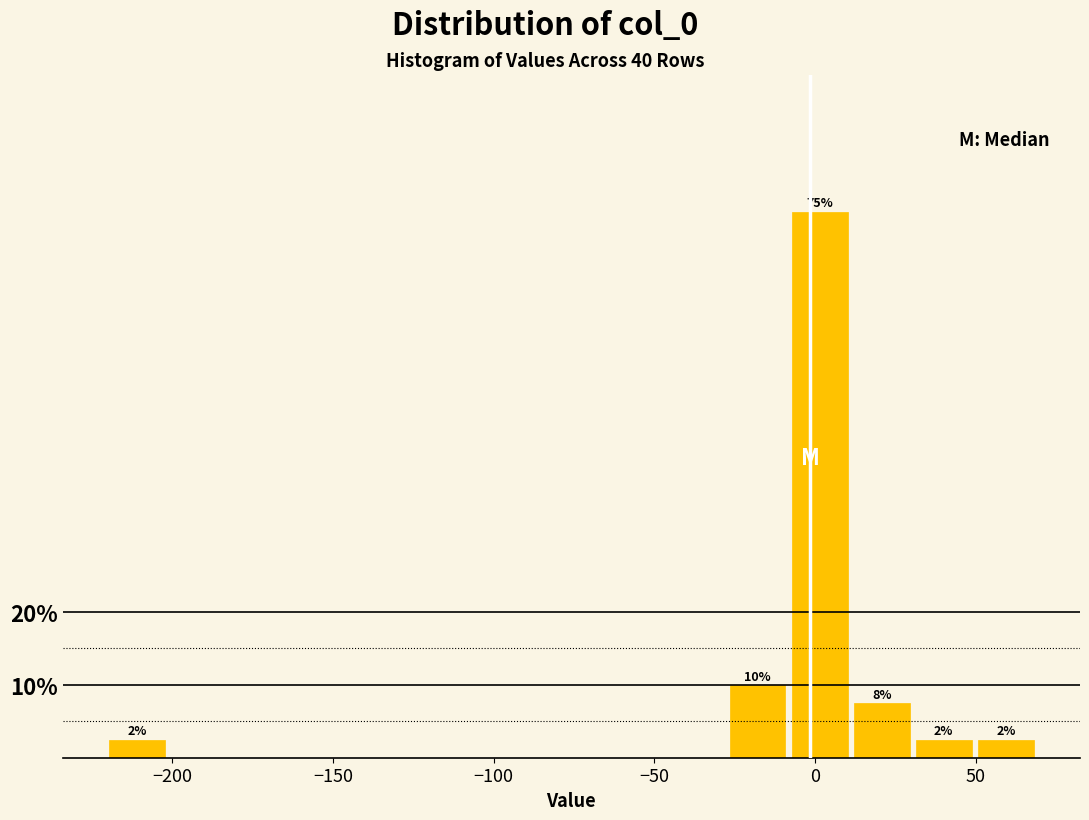

Around what value on the x-axis is the tallest bar? Give the approximate position of its centre, as read against the axis.

0